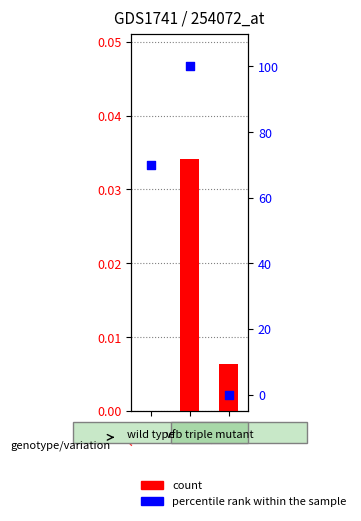

What are all the series names shown in the legend?

count, percentile rank within the sample